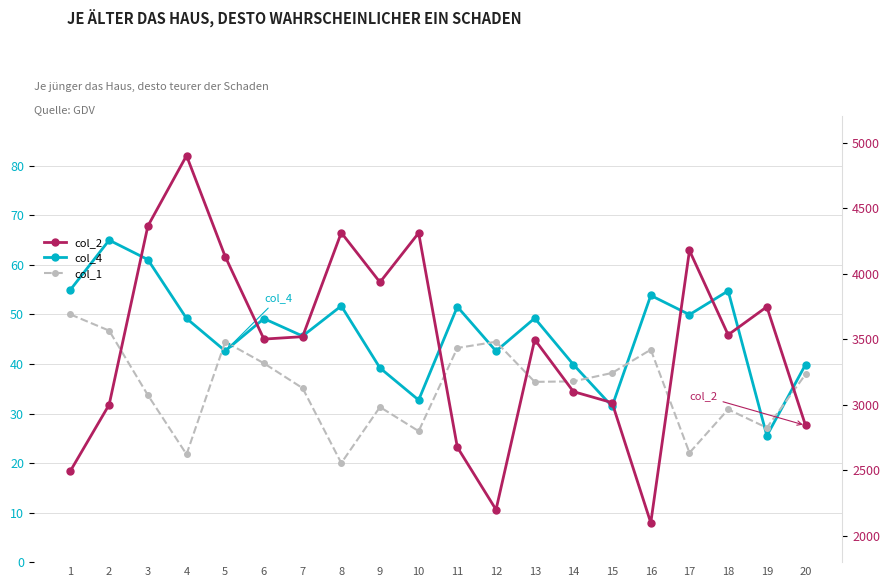

At how many categories does at least one series exceed 2329?

18